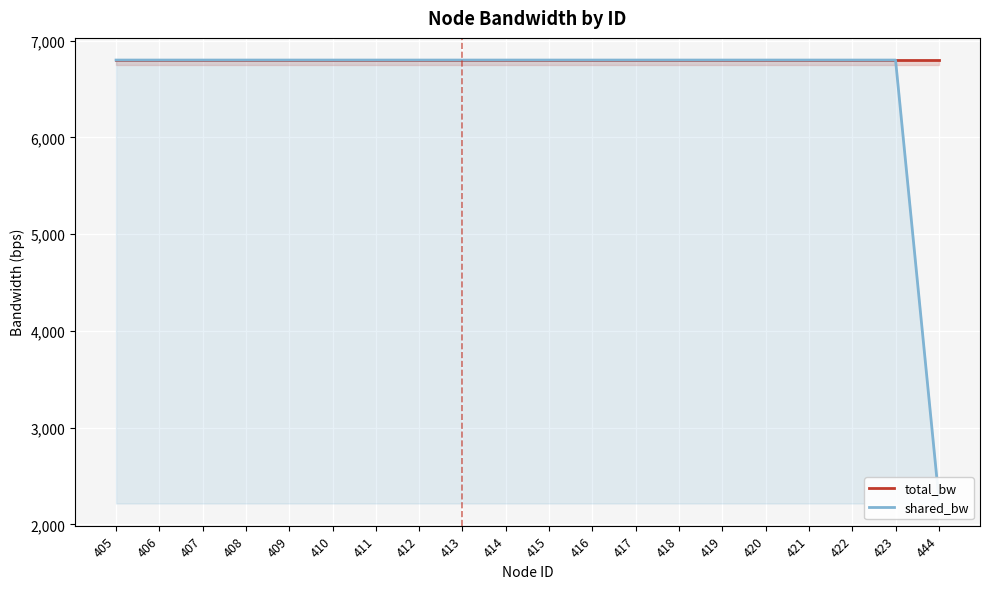

What is the minimum value for total_bw?

6800.0